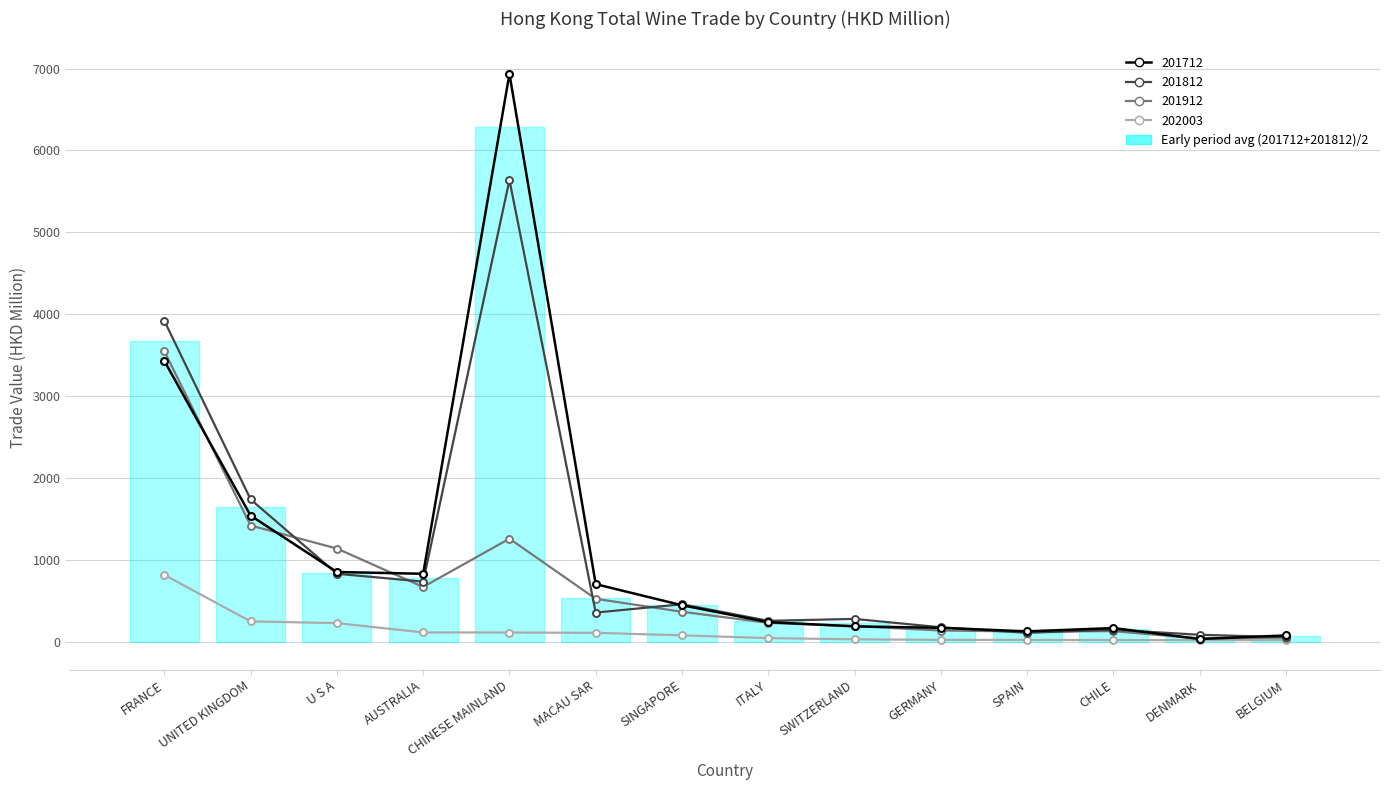

What is the smallest value displayed?

17.3